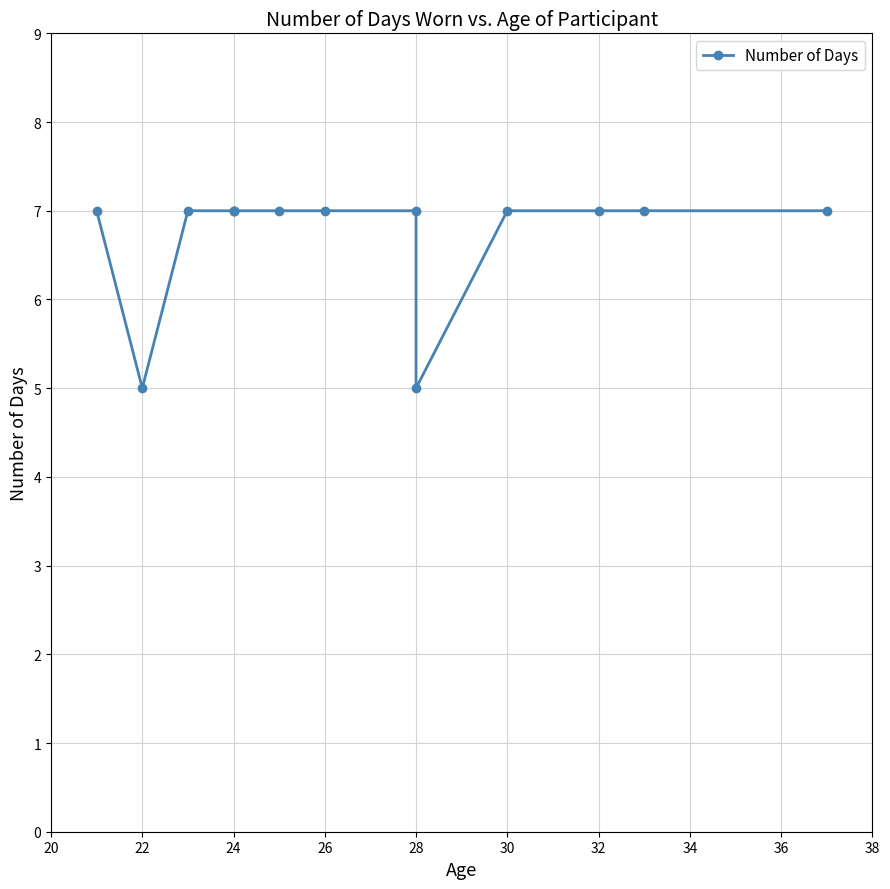

Does the chart display data point markers on the line(s)?

Yes